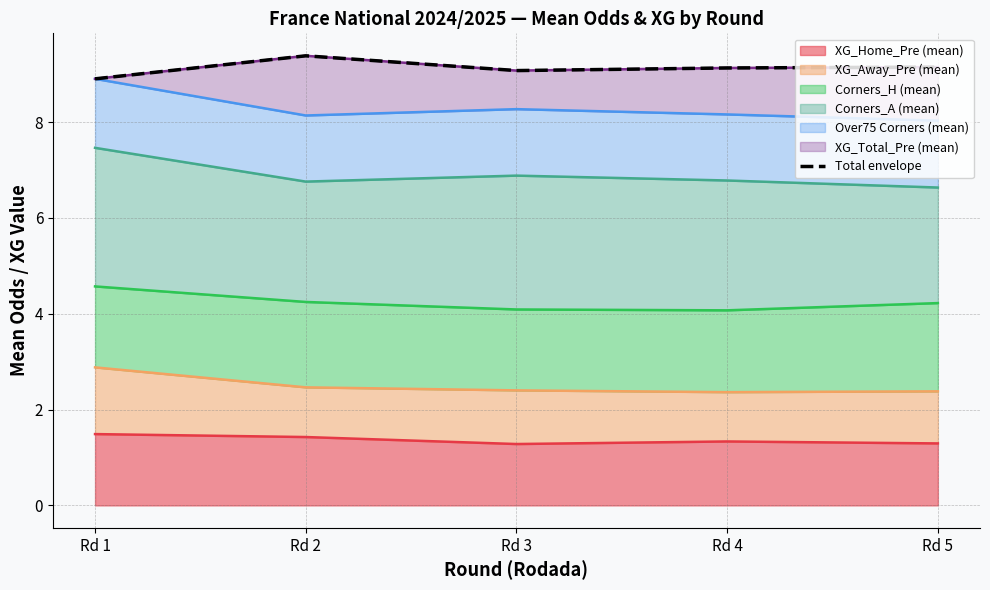

Reading left to right, what are all the values shown in this chart?

8.9	9.4	9.1	9.1	9.1